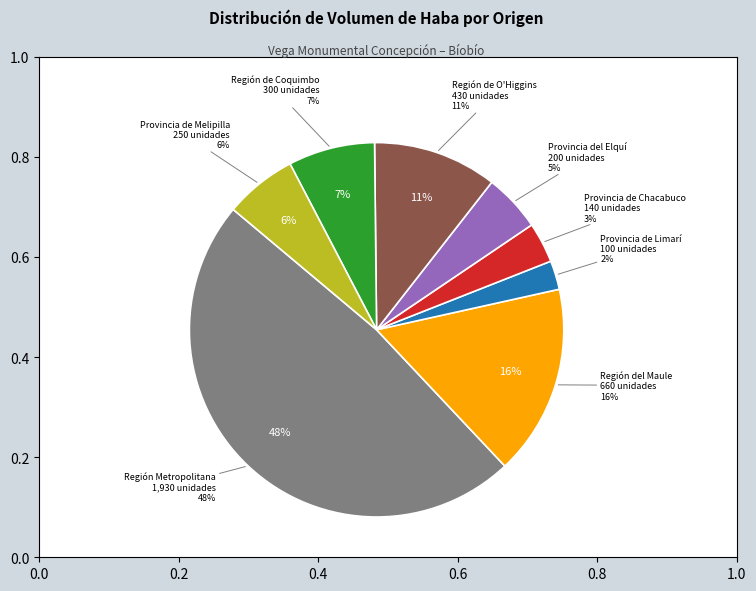

What is the largest slice in the pie chart?

Región Metropolitana